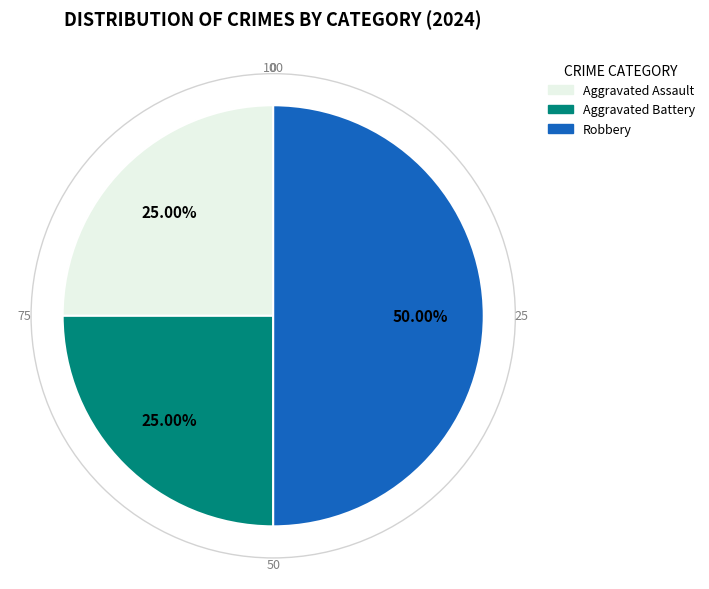

To the nearest percent, what percentage of the pie is Aggravated Battery?

25%